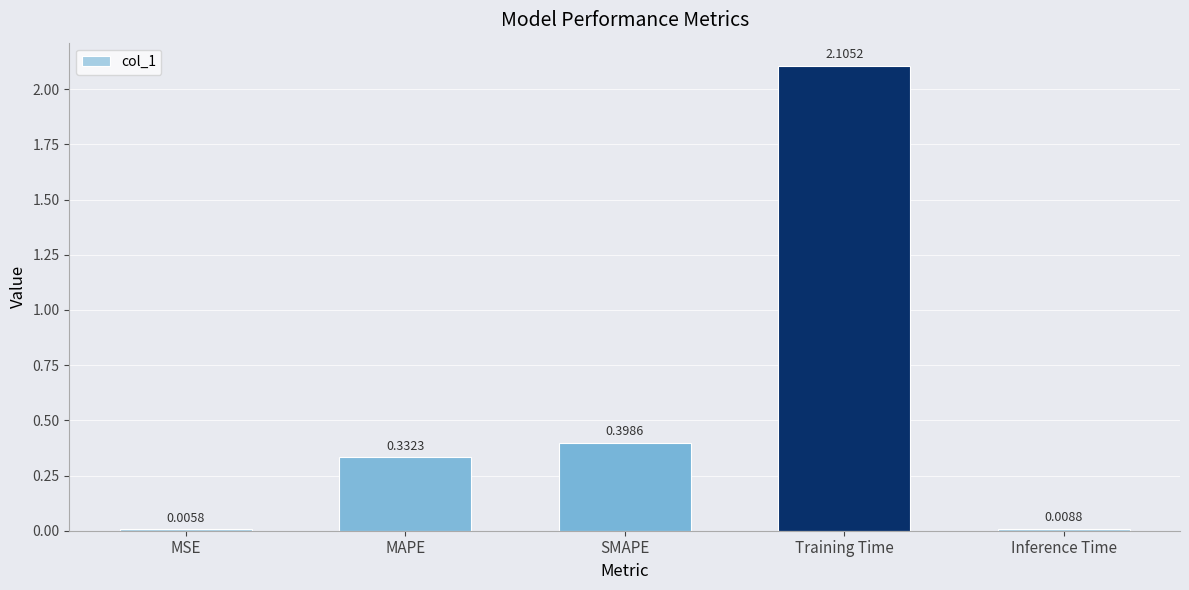

At which category does the chart reach its peak across all series?

Training Time